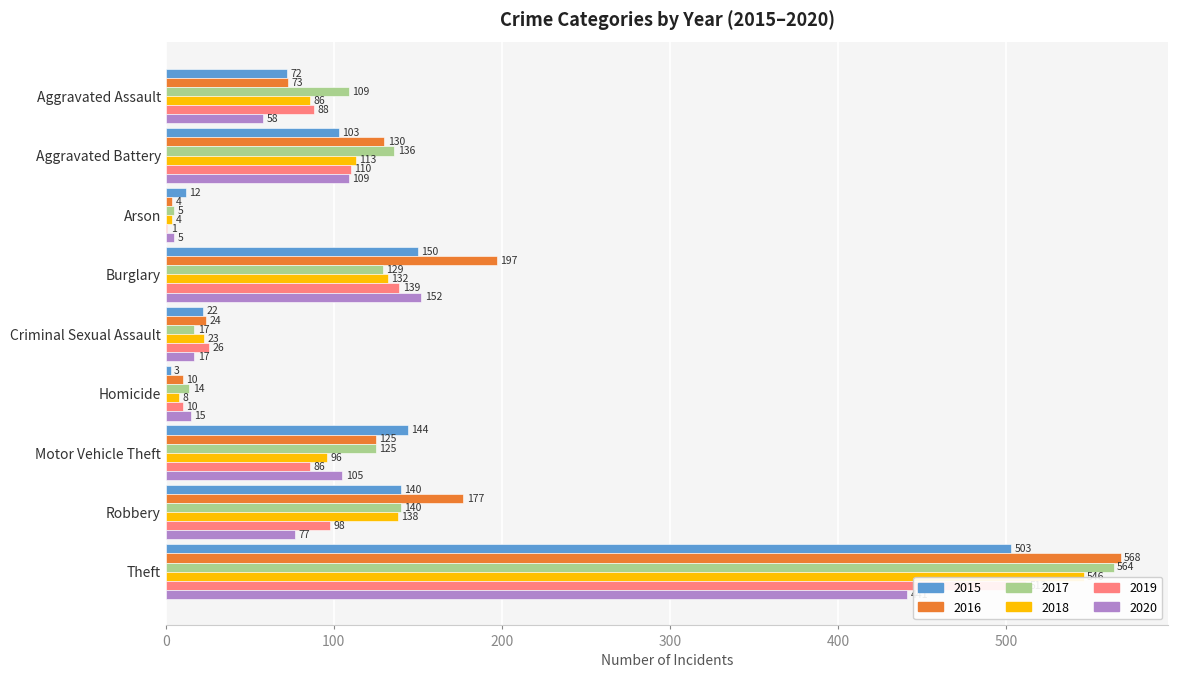

At which label is 2018 closest to 275?

Robbery